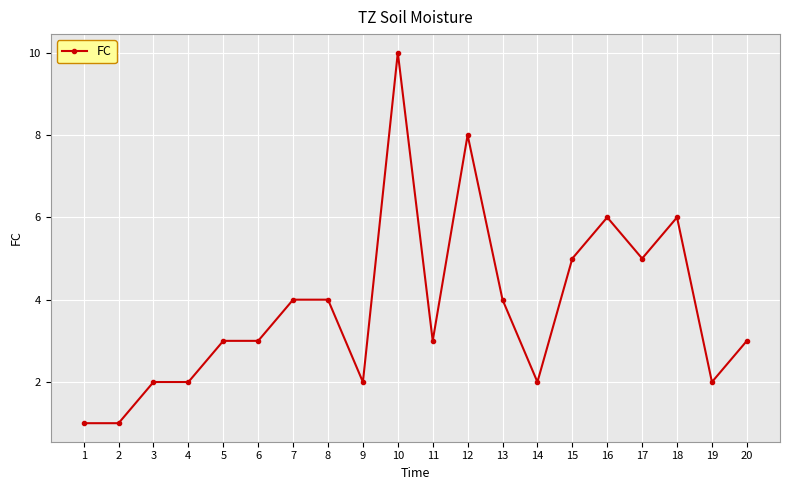

True or false: the data has more than 0 interior local peaks.

True